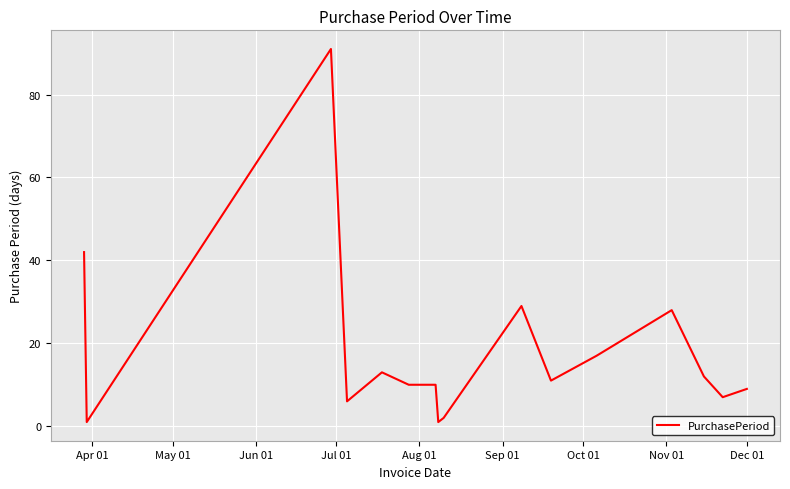

What is the difference between the maximum and minimum values?

90